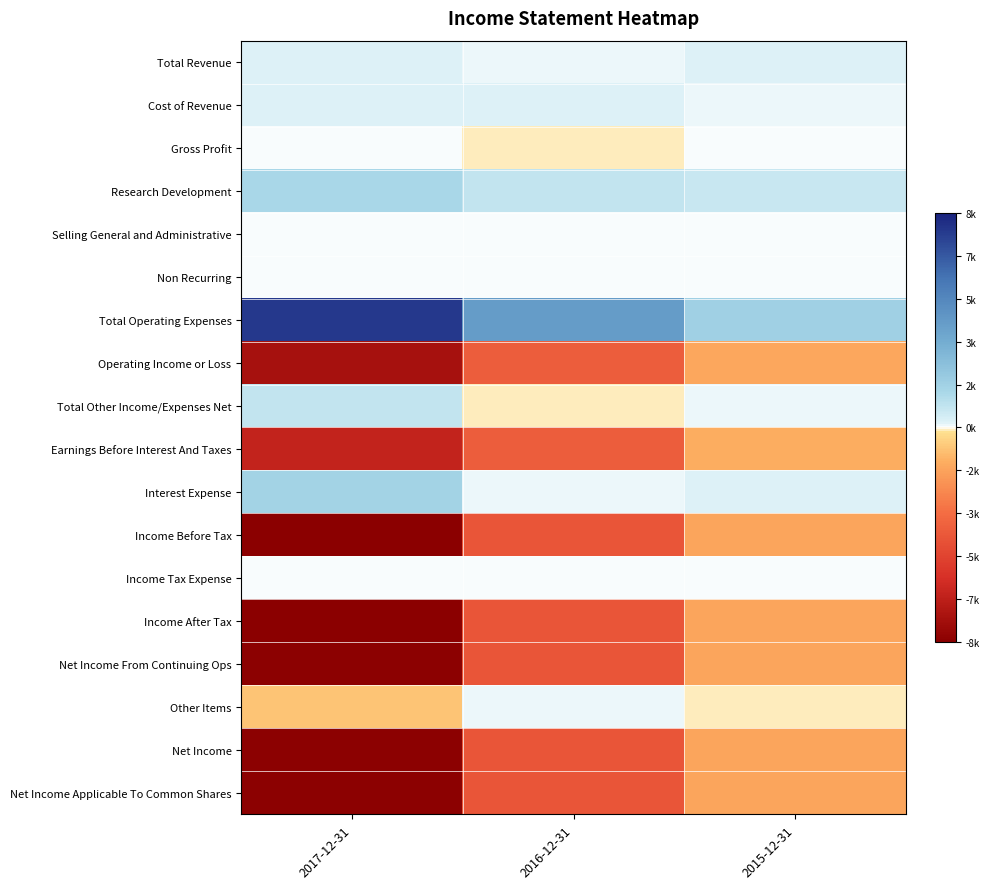

At 2016-12-31, list the series in order from largest to smallest.

Total Operating Expenses, Research Development, Cost of Revenue, Total Revenue, Interest Expense, Other Items, Selling General and Administrative, Non Recurring, Income Tax Expense, Gross Profit, Total Other Income/Expenses Net, Operating Income or Loss, Earnings Before Interest And Taxes, Income Before Tax, Income After Tax, Net Income From Continuing Ops, Net Income, Net Income Applicable To Common Shares